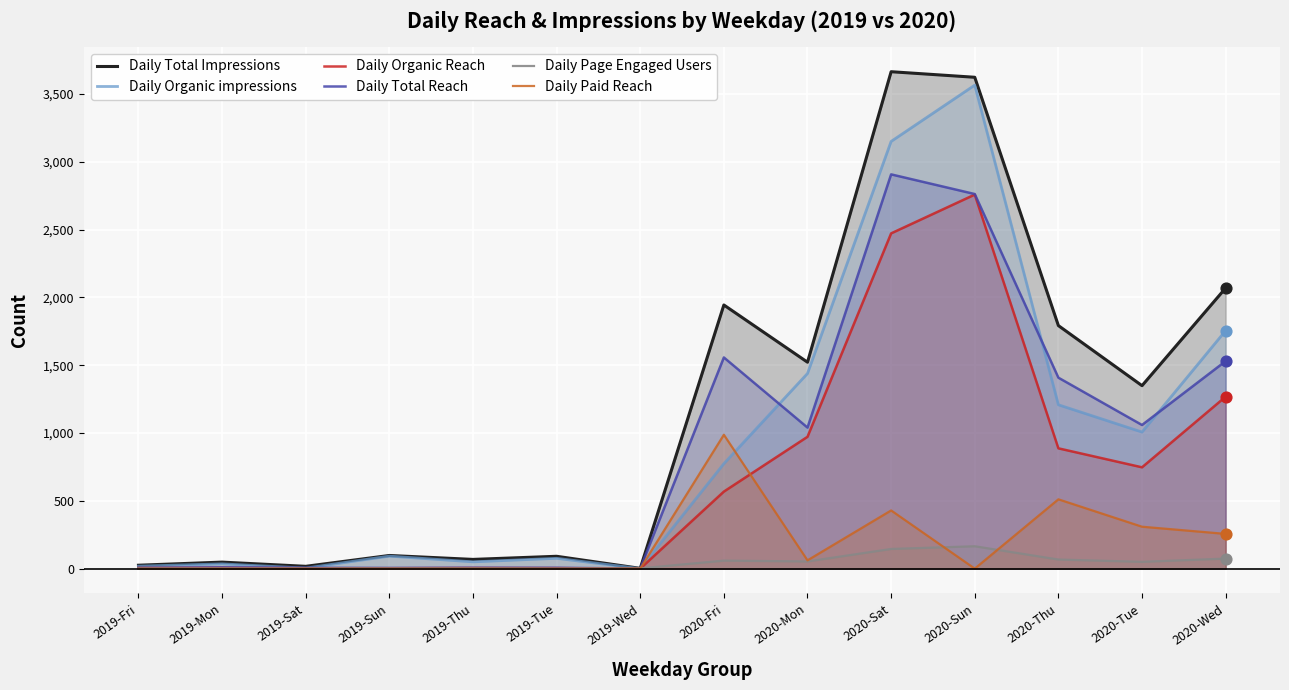

What are all the series names shown in the legend?

Daily Total Impressions, Daily Organic impressions, Daily Organic Reach, Daily Total Reach, Daily Page Engaged Users, Daily Paid Reach